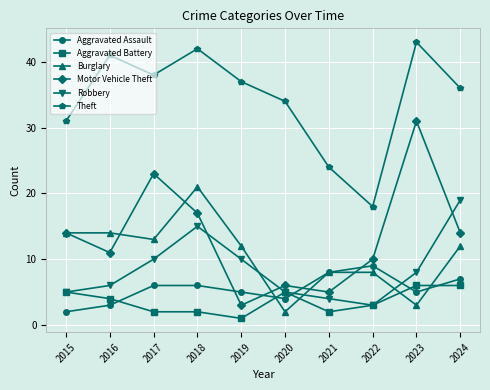

Reading left to right, what are all the values shown in this chart?

Aggravated Assault: 2015=2	2016=3	2017=6	2018=6	2019=5	2020=4	2021=8	2022=9	2023=5	2024=7
Aggravated Battery: 2015=5	2016=4	2017=2	2018=2	2019=1	2020=5	2021=2	2022=3	2023=6	2024=6
Burglary: 2015=14	2016=14	2017=13	2018=21	2019=12	2020=2	2021=8	2022=8	2023=3	2024=12
Motor Vehicle Theft: 2015=14	2016=11	2017=23	2018=17	2019=3	2020=6	2021=5	2022=10	2023=31	2024=14
Robbery: 2015=5	2016=6	2017=10	2018=15	2019=10	2020=5	2021=4	2022=3	2023=8	2024=19
Theft: 2015=31	2016=41	2017=38	2018=42	2019=37	2020=34	2021=24	2022=18	2023=43	2024=36